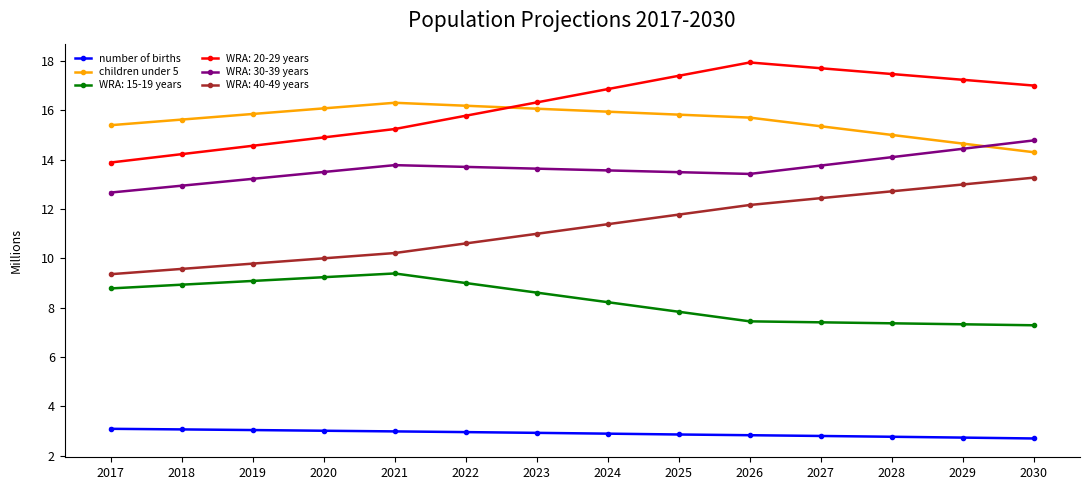

What is the minimum value shown in the chart?

2.7